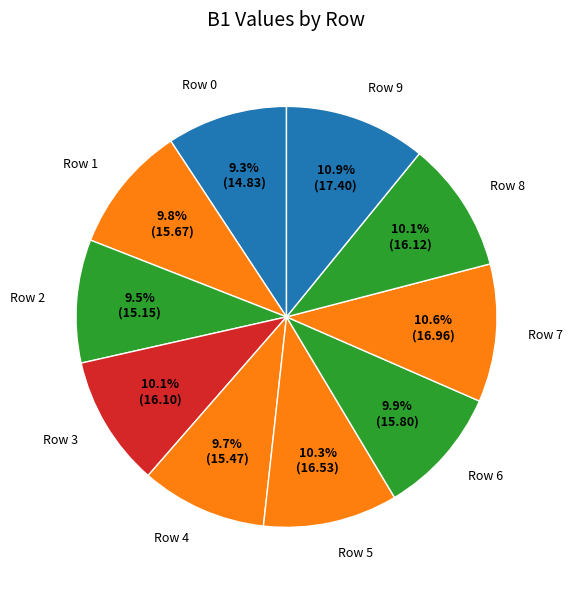

Is there any slice that represents more than half of the pie?

No